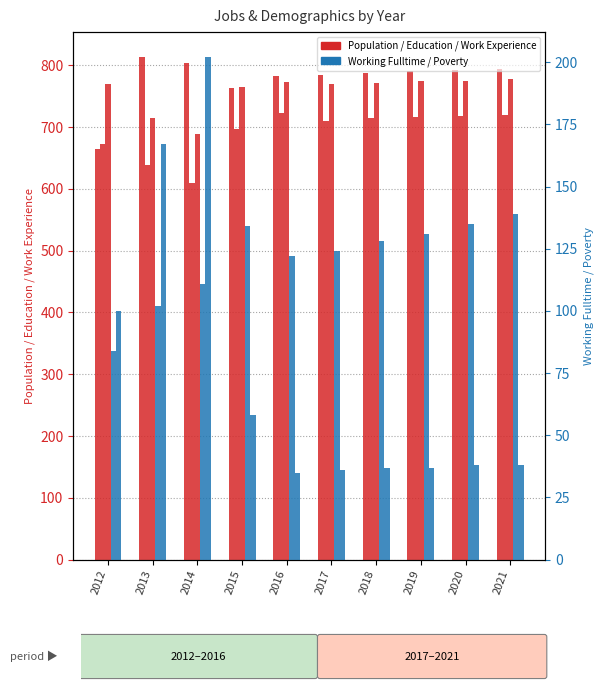

How many bars are there in each group?

5